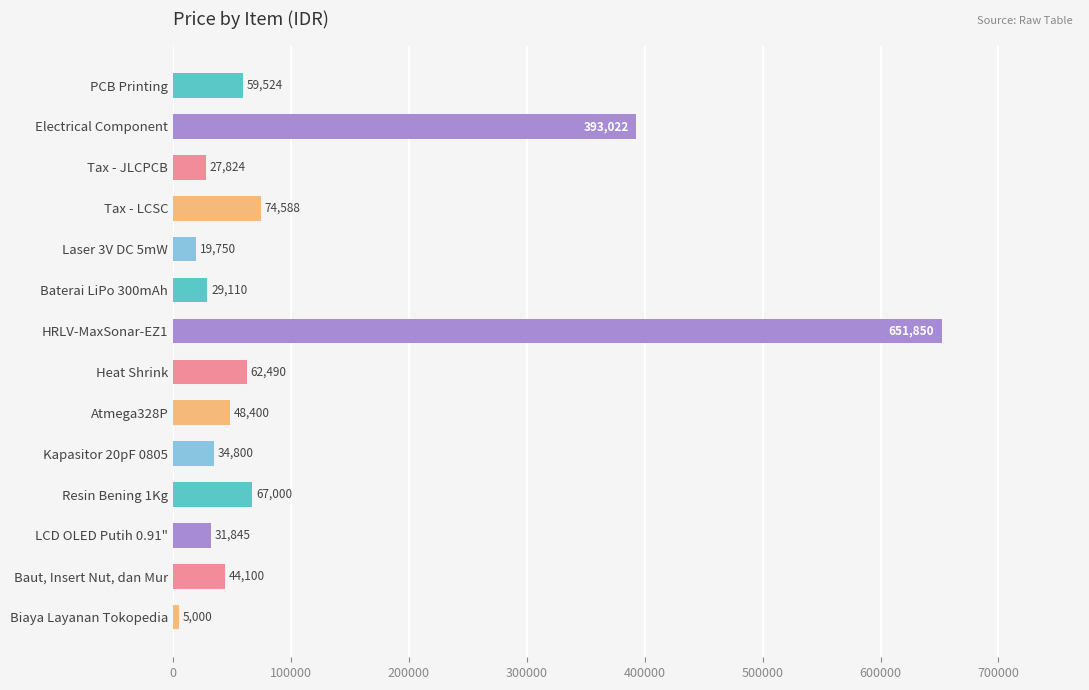

What is the difference between the maximum and second lowest values?

632100.0